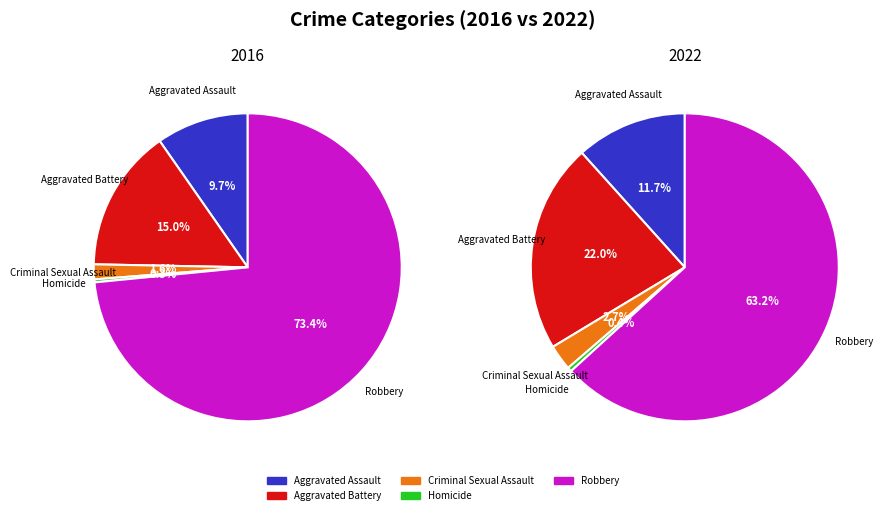

What is the total percentage of 2 and 4?

75.0%